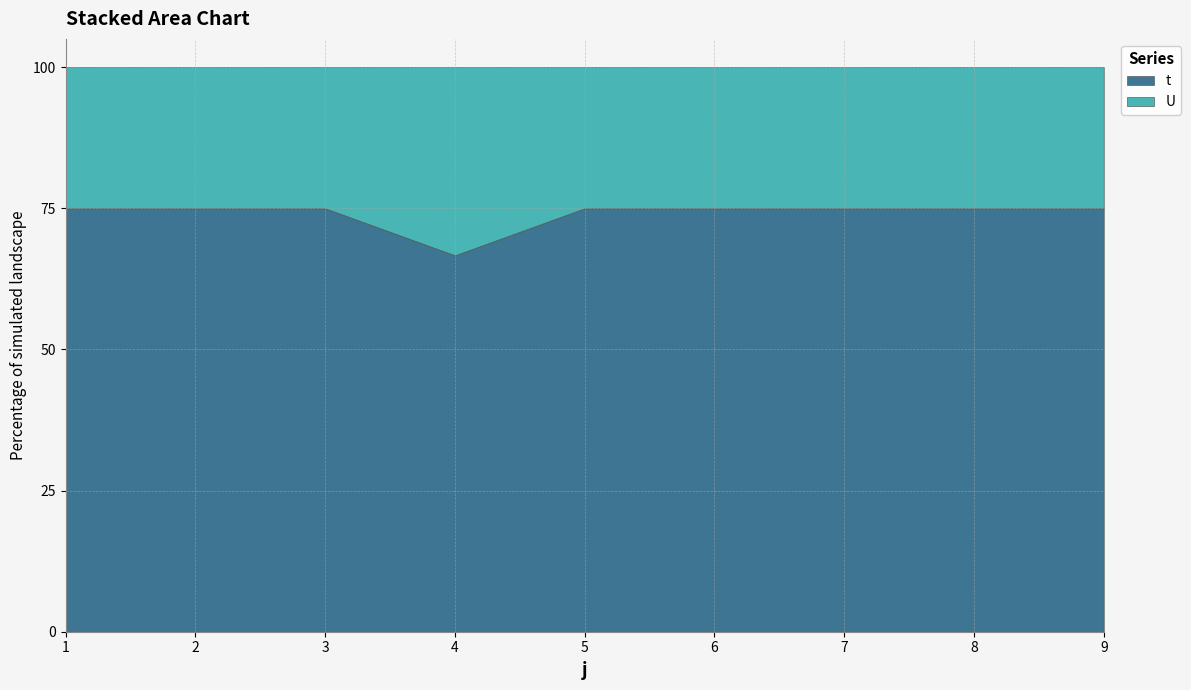

List the series in order of their peak value, highest first.

t, U